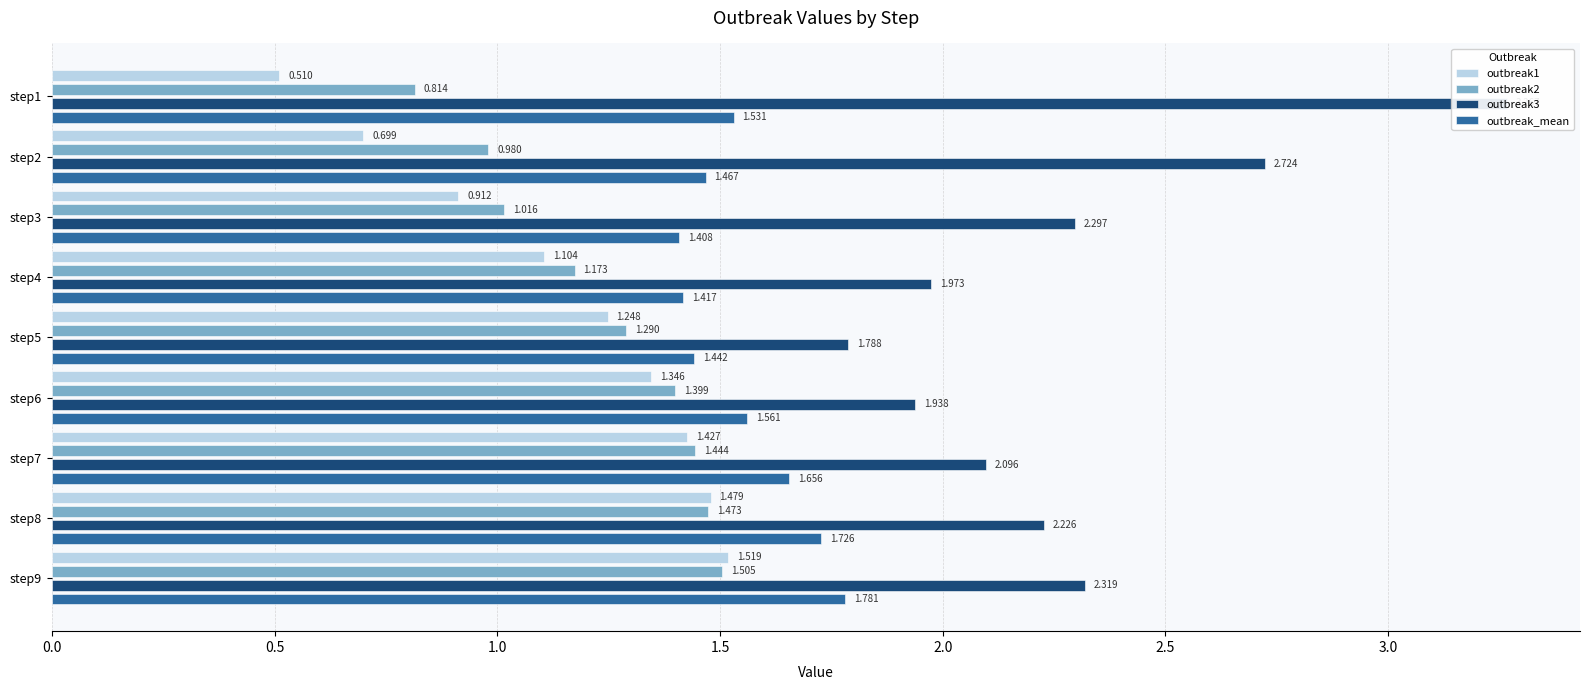

Between step9 and step2, which is larger?

step9